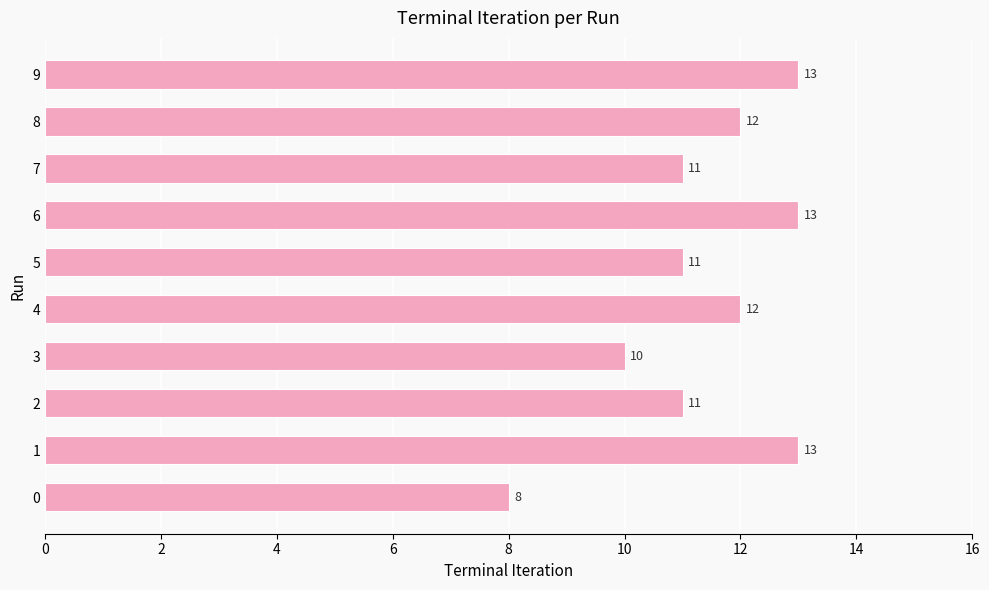

What value does the data have at 9?

13